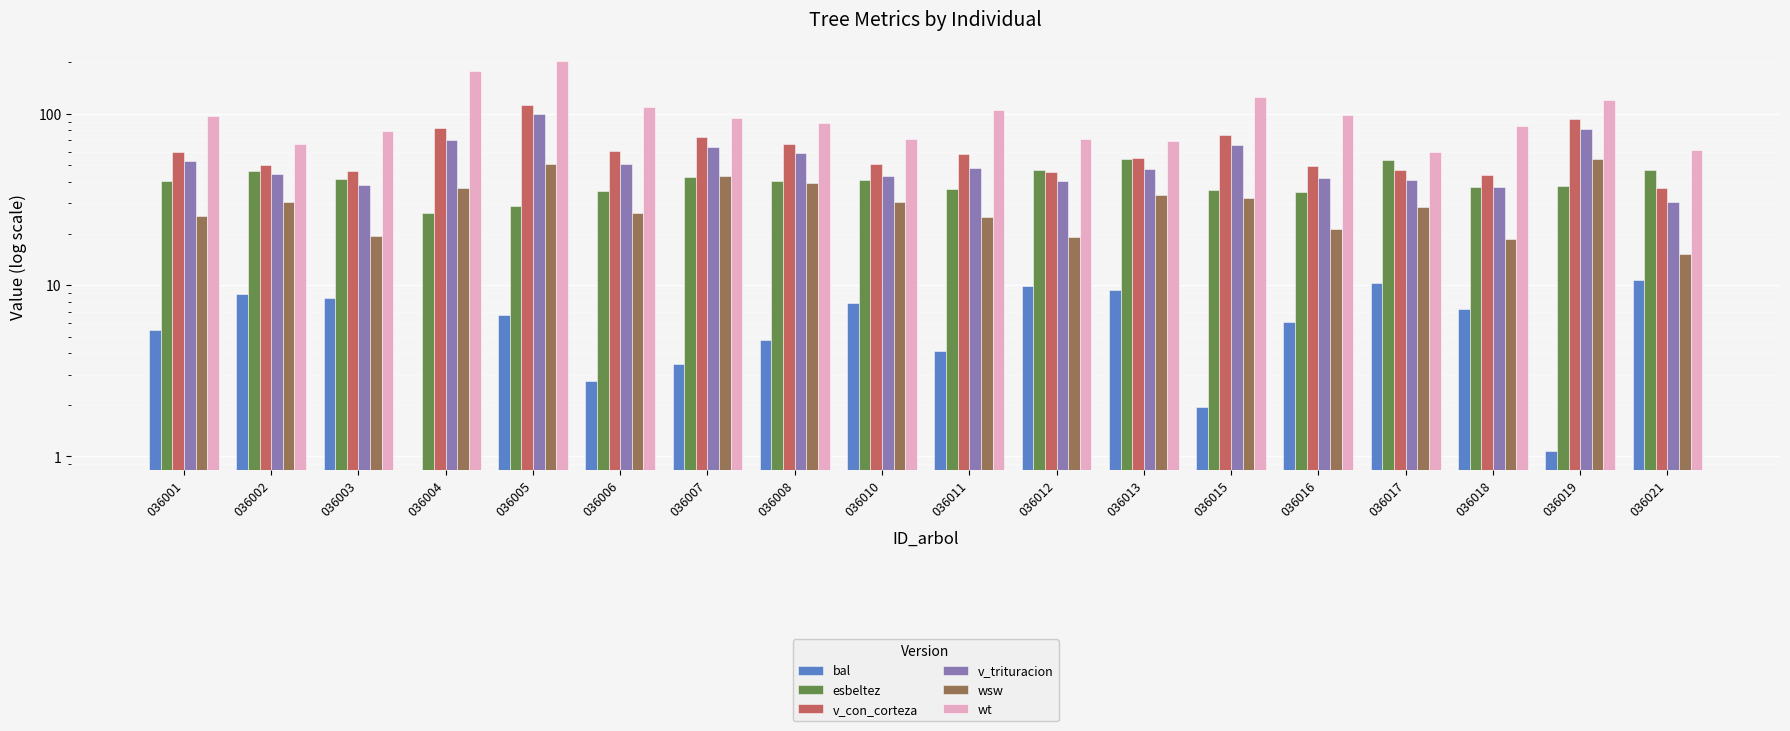

What is the spread (max minus min) of values at 036017?

49.8